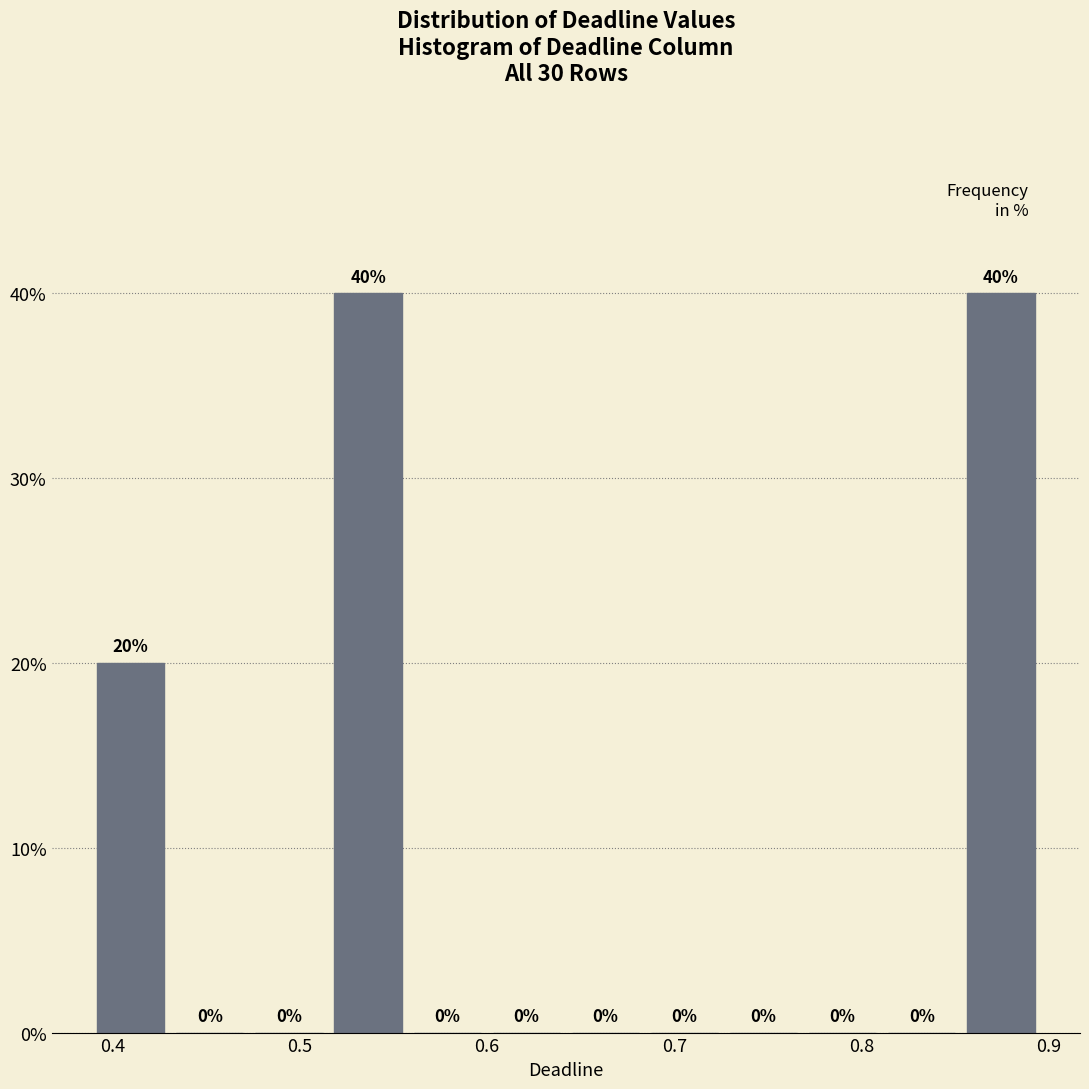

Reading left to right, transcribe this chart: for each bar, give the range it covers on the x-axis and its height. The bar edges are not printed on the chart, so give them approximately, as read against the axis.

0.39 to 0.43: 20
0.43 to 0.47: 0
0.47 to 0.52: 0
0.52 to 0.56: 40
0.56 to 0.60: 0
0.60 to 0.64: 0
0.64 to 0.68: 0
0.68 to 0.73: 0
0.73 to 0.77: 0
0.77 to 0.81: 0
0.81 to 0.85: 0
0.85 to 0.90: 40